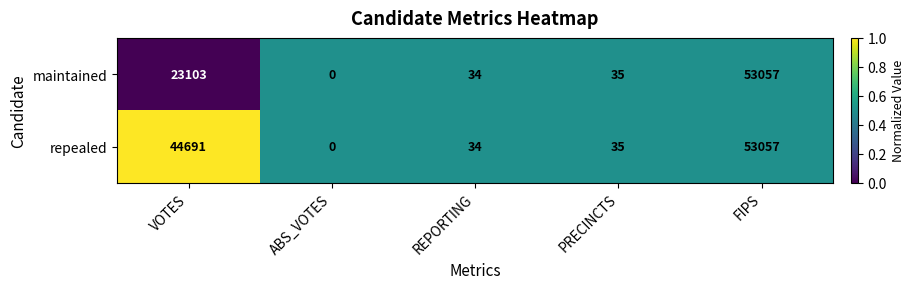

What is the total value across all series at FIPS?

106114